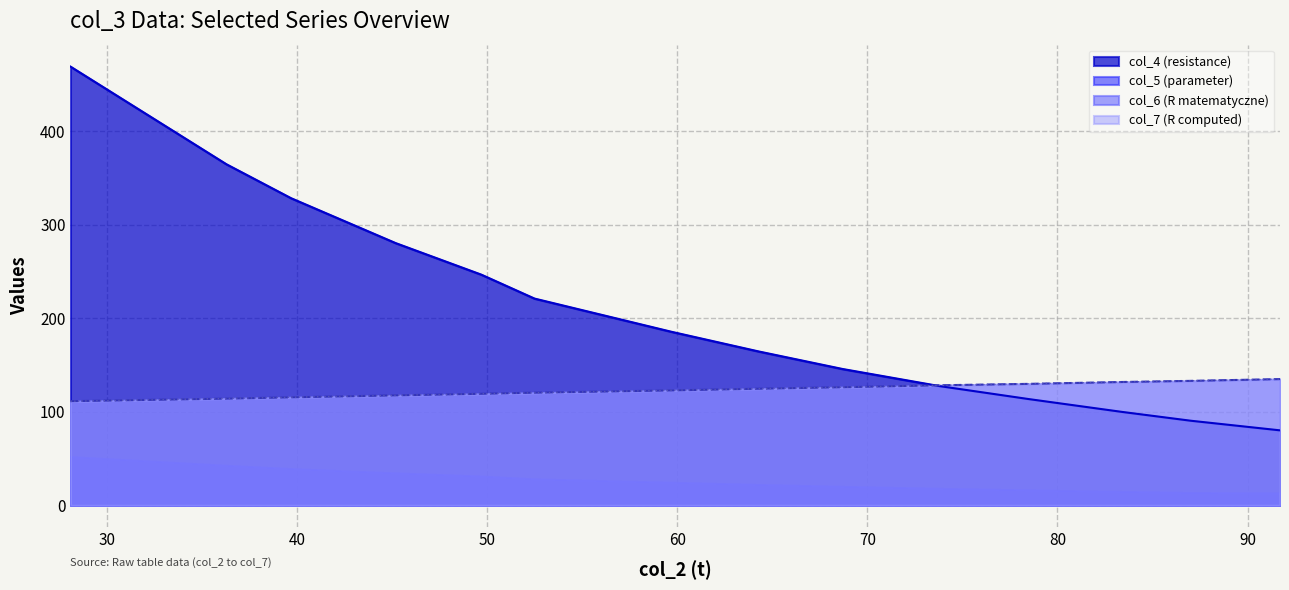

What is the label of the 10th point from the left?

127.4